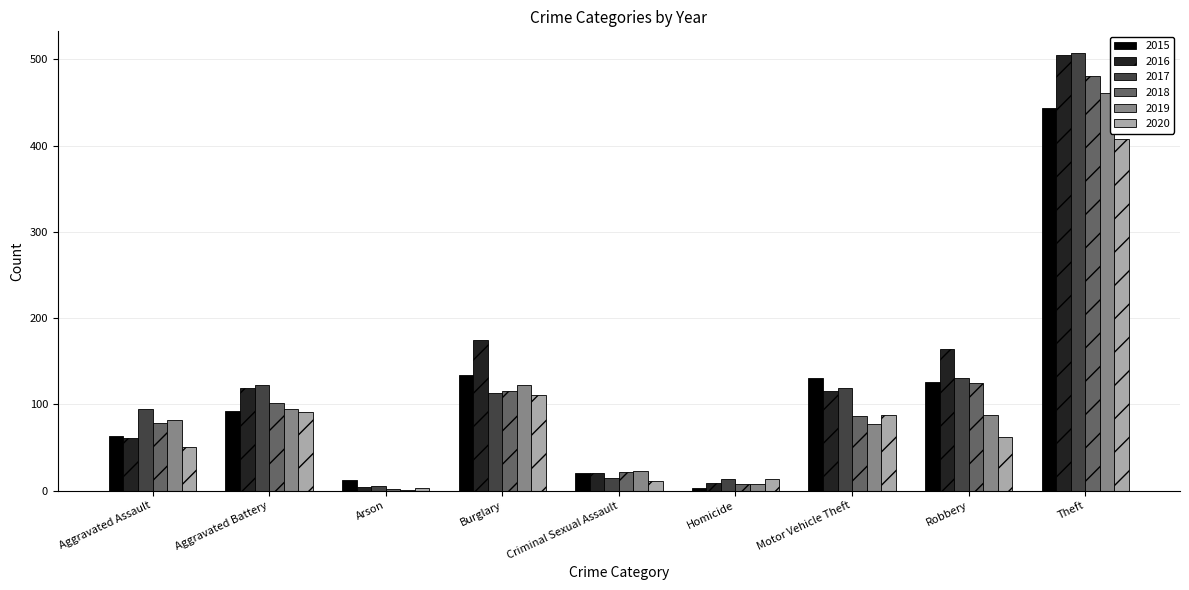

What is the sum of all 2017 values?

1120